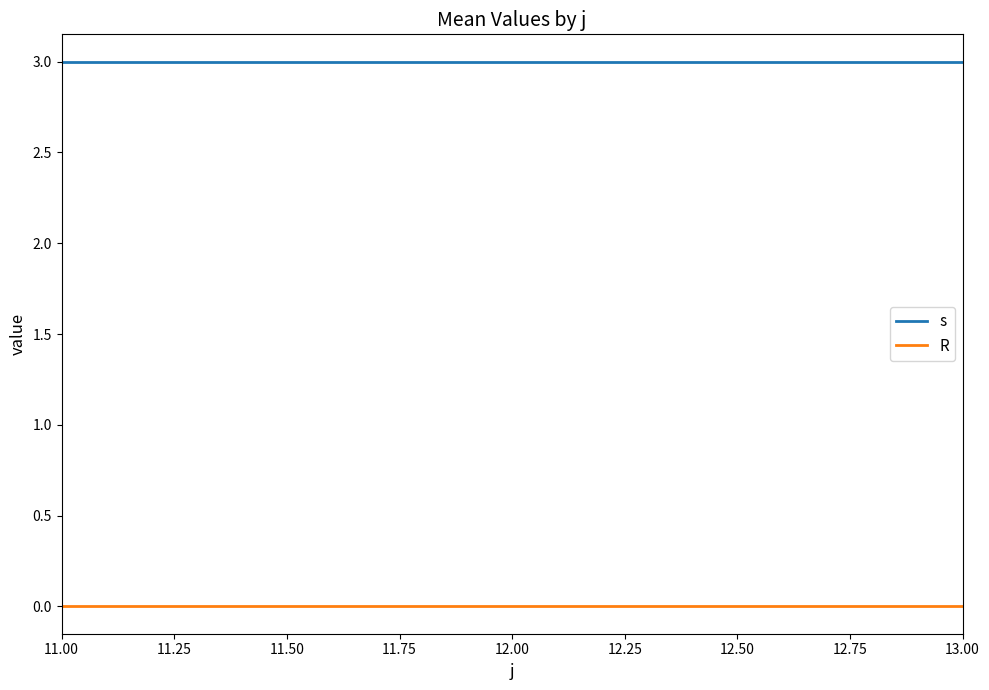

Is the value of s at 11.00 greater than the value of R at 11.00?

Yes